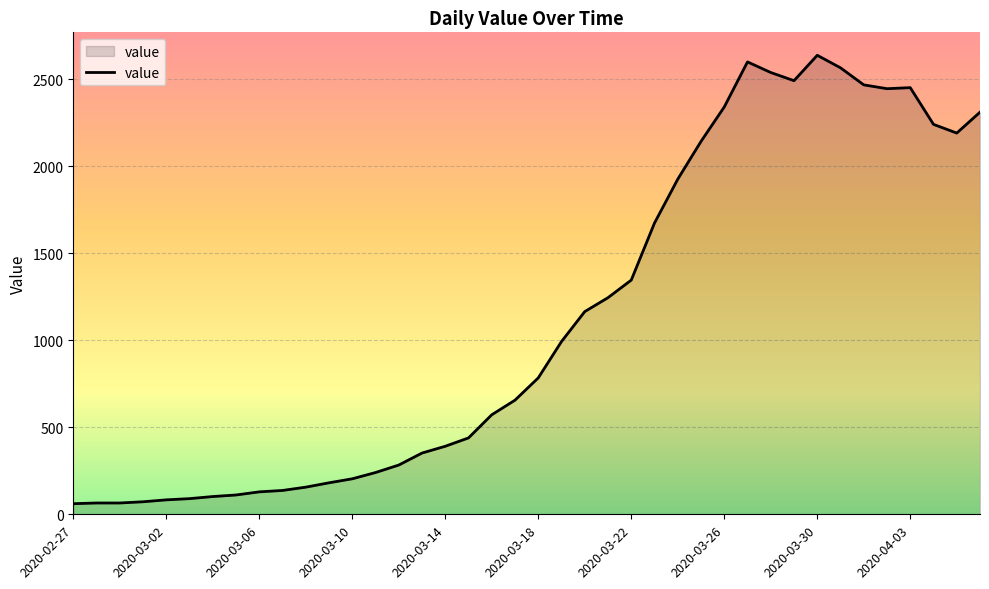

What is the difference between the maximum and minimum values?

2577